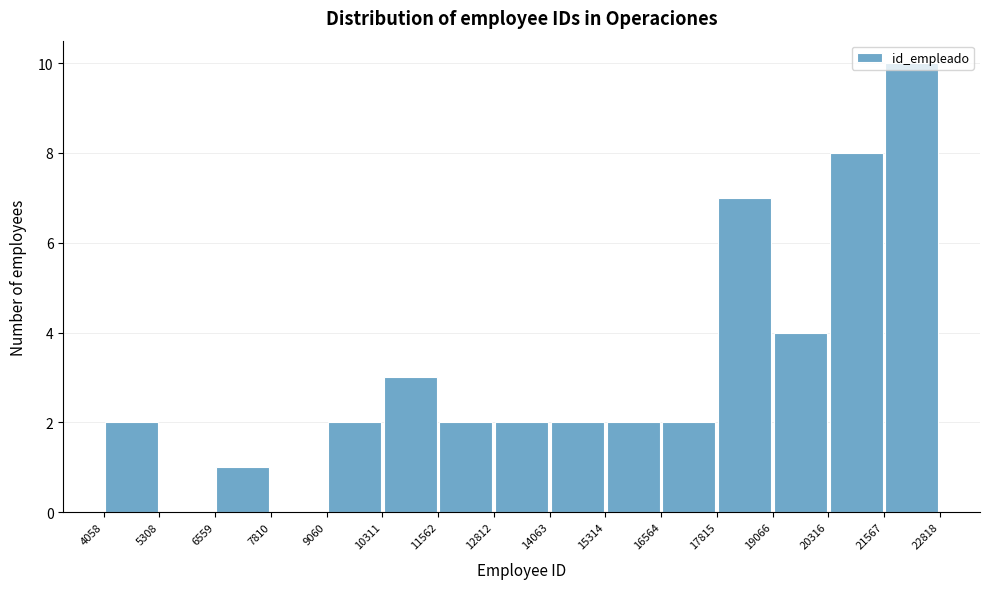

Reading left to right, transcribe this chart: for each bar, give the range it covers on the x-axis and its height. The values are not printed on the chart, so give them approximately, as read against the axis.

4058 to 5308: 2
5308 to 6559: 0
6559 to 7810: 1
7810 to 9060: 0
9060 to 10311: 2
10311 to 11562: 3
11562 to 12812: 2
12812 to 14063: 2
14063 to 15314: 2
15314 to 16564: 2
16564 to 17815: 2
17815 to 19066: 7
19066 to 20316: 4
20316 to 21567: 8
21567 to 22818: 10